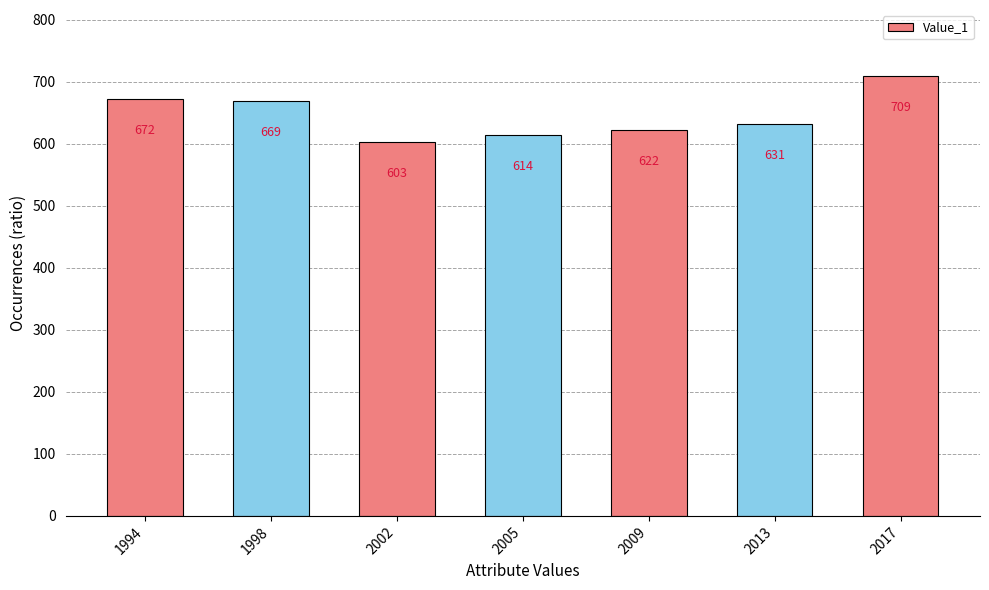

List the labels in order of value, smallest first.

2002, 2005, 2009, 2013, 1998, 1994, 2017